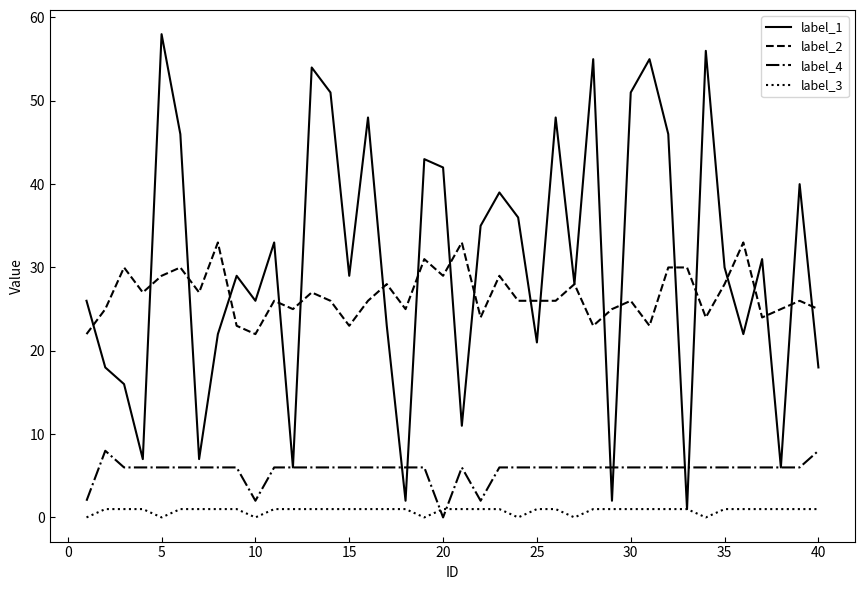

Which series has the largest total across all categories?

label_1